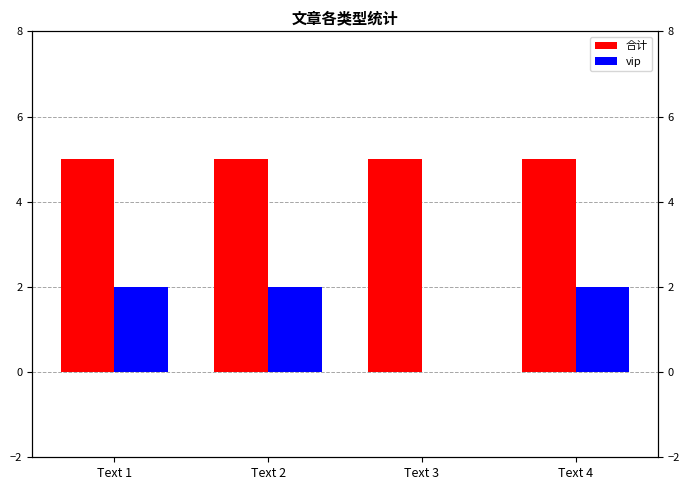

Reading right to left, extract all data points from this chart.

合计: Text 4=5	Text 3=5	Text 2=5	Text 1=5
vip: Text 4=2	Text 3=0	Text 2=2	Text 1=2